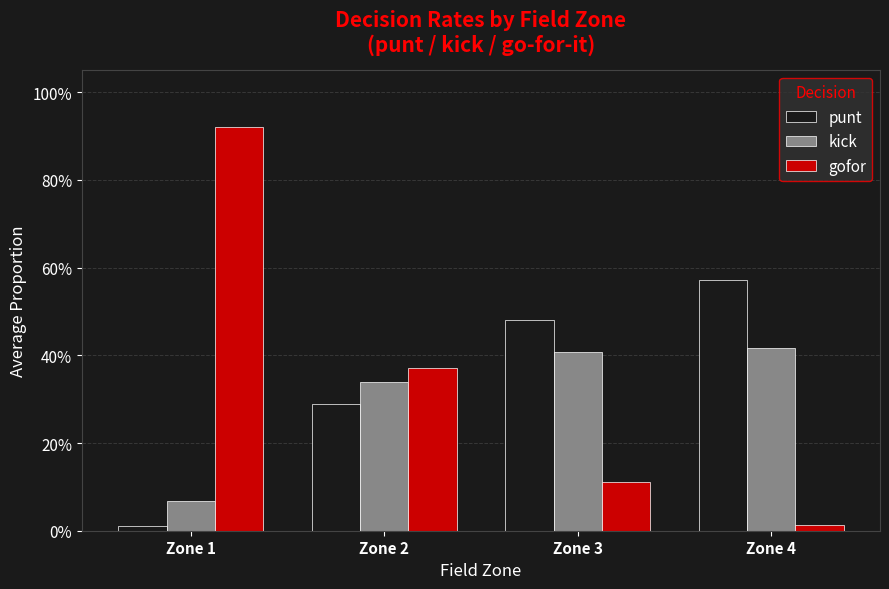

Is the value of kick at Zone 2 greater than the value of punt at Zone 4?

No